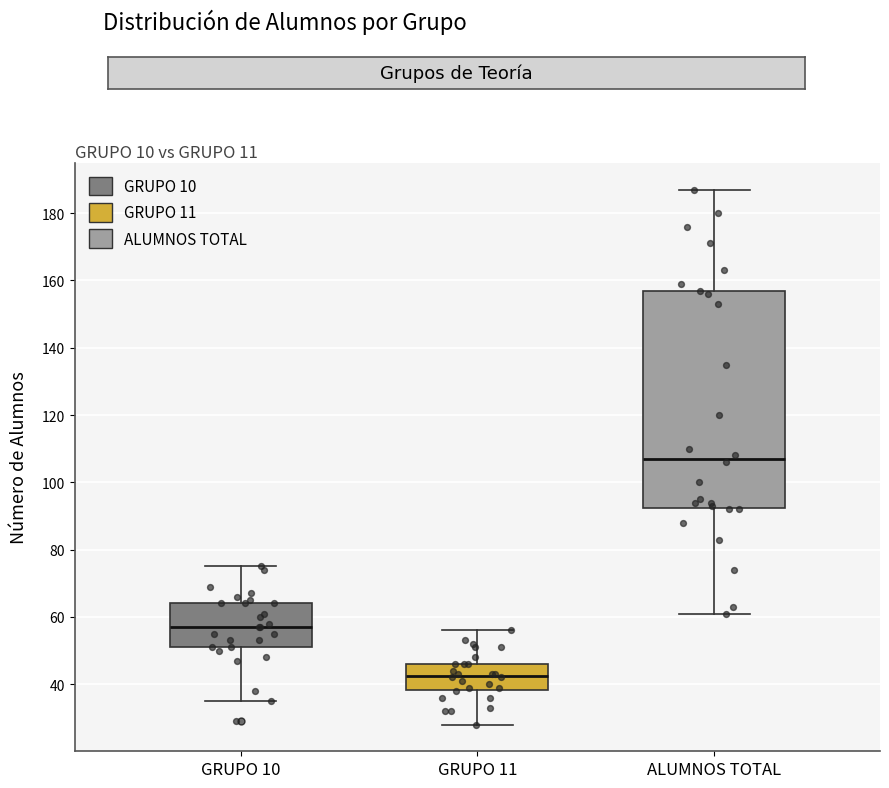

Reading left to right, read every box against the y-axis: the position of its median line, the range the box covers, and the ends of its whiskers. The values are not printed on the chart, so give them approximately, as read against the axis.

GRUPO 10: median 58, box 52 to 64, whiskers 36 to 76
GRUPO 11: median 42, box 38 to 46, whiskers 28 to 56
ALUMNOS TOTAL: median 108, box 92 to 156, whiskers 62 to 188